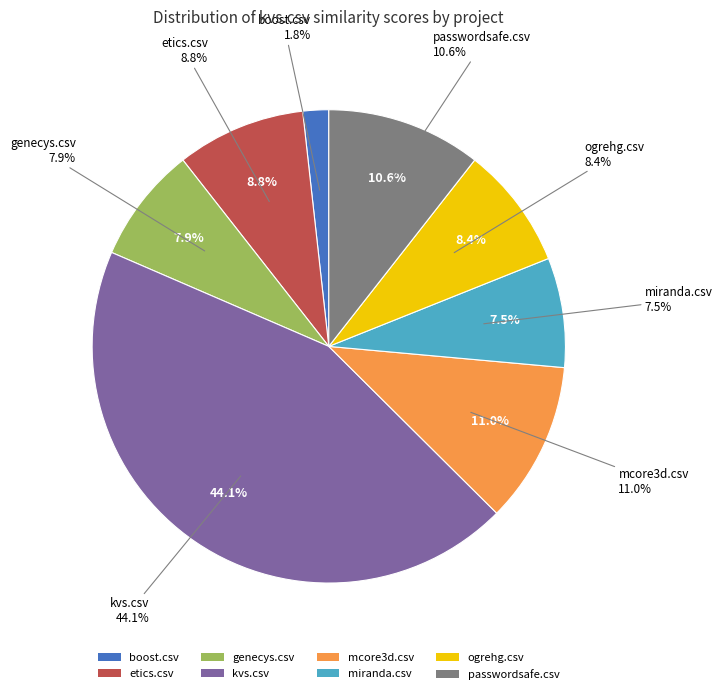

Which slice is the largest?

kvs.csv